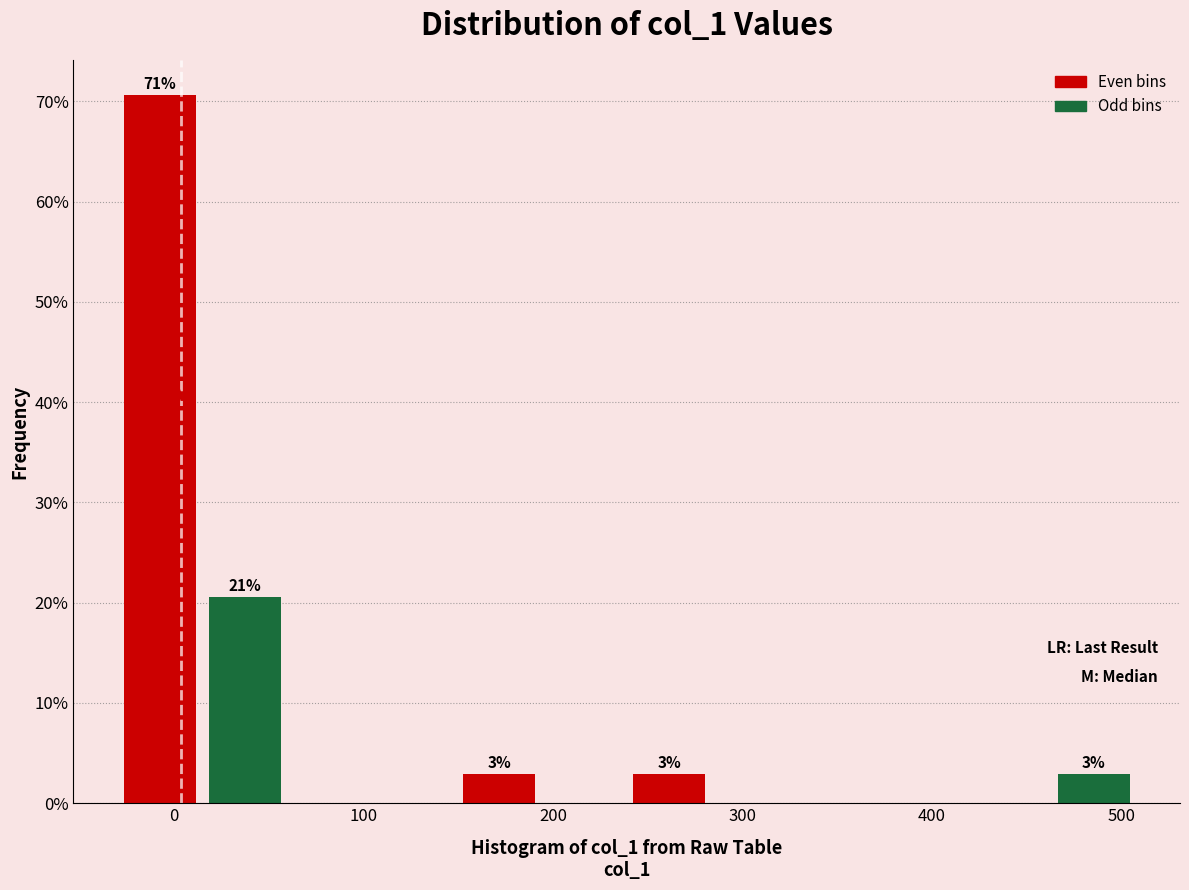

Over which range of the x-axis is the bar tallest?

-30 to 10